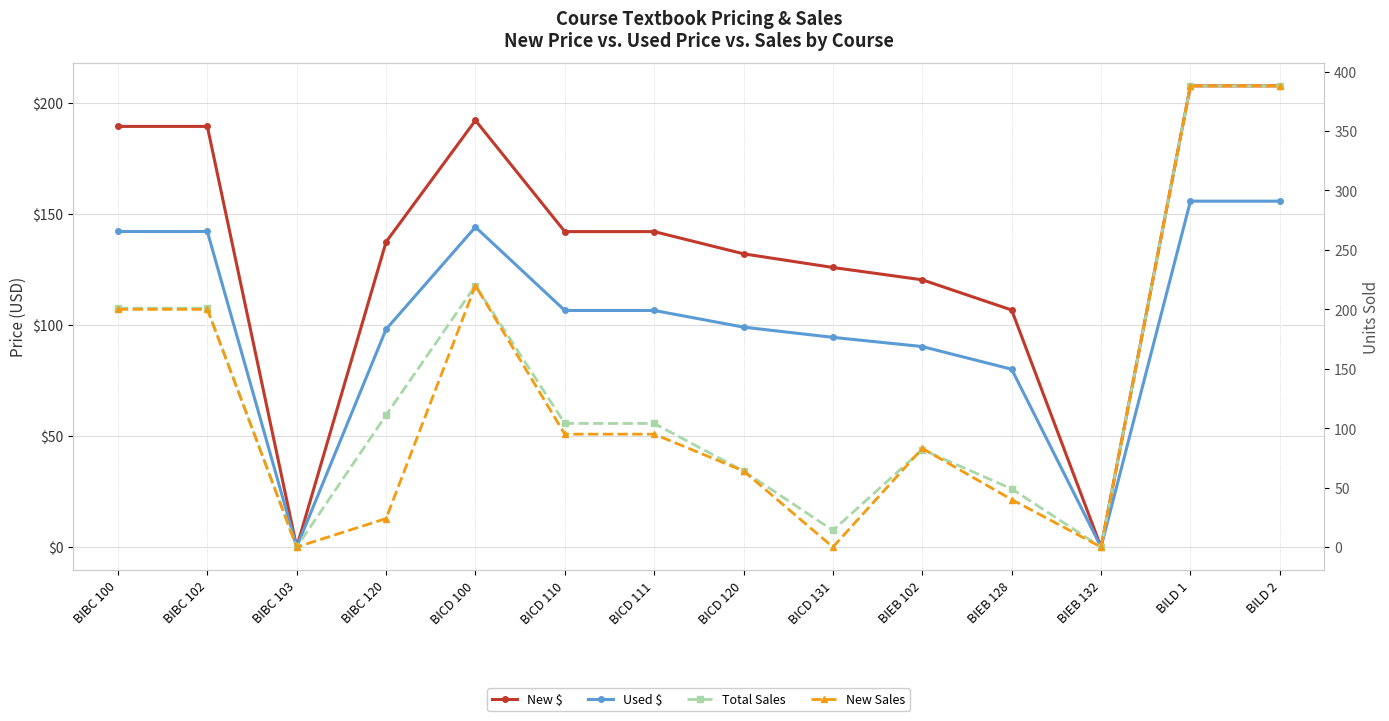

Reading right to left, list all the values displayed in this chart.

New $: BILD 2=207.6	BILD 1=207.6	BIEB 132=0.0	BIEB 128=106.7	BIEB 102=120.3	BICD 131=125.8	BICD 120=132.0	BICD 111=142.0	BICD 110=142.0	BICD 100=192.1	BIBC 120=137.3	BIBC 103=0.0	BIBC 102=189.3	BIBC 100=189.3
Used $: BILD 2=155.7	BILD 1=155.7	BIEB 132=0.0	BIEB 128=80.0	BIEB 102=90.2	BICD 131=94.4	BICD 120=99.0	BICD 111=106.5	BICD 110=106.5	BICD 100=144.1	BIBC 120=98.0	BIBC 103=0.0	BIBC 102=142.1	BIBC 100=142.1
Total Sales: BILD 2=388.0	BILD 1=388.0	BIEB 132=0.0	BIEB 128=49.0	BIEB 102=82.0	BICD 131=14.0	BICD 120=64.0	BICD 111=104.0	BICD 110=104.0	BICD 100=220.0	BIBC 120=111.0	BIBC 103=0.0	BIBC 102=201.0	BIBC 100=201.0
New Sales: BILD 2=388.0	BILD 1=388.0	BIEB 132=0.0	BIEB 128=40.0	BIEB 102=83.0	BICD 131=0.0	BICD 120=64.0	BICD 111=95.0	BICD 110=95.0	BICD 100=220.0	BIBC 120=24.0	BIBC 103=0.0	BIBC 102=200.0	BIBC 100=200.0